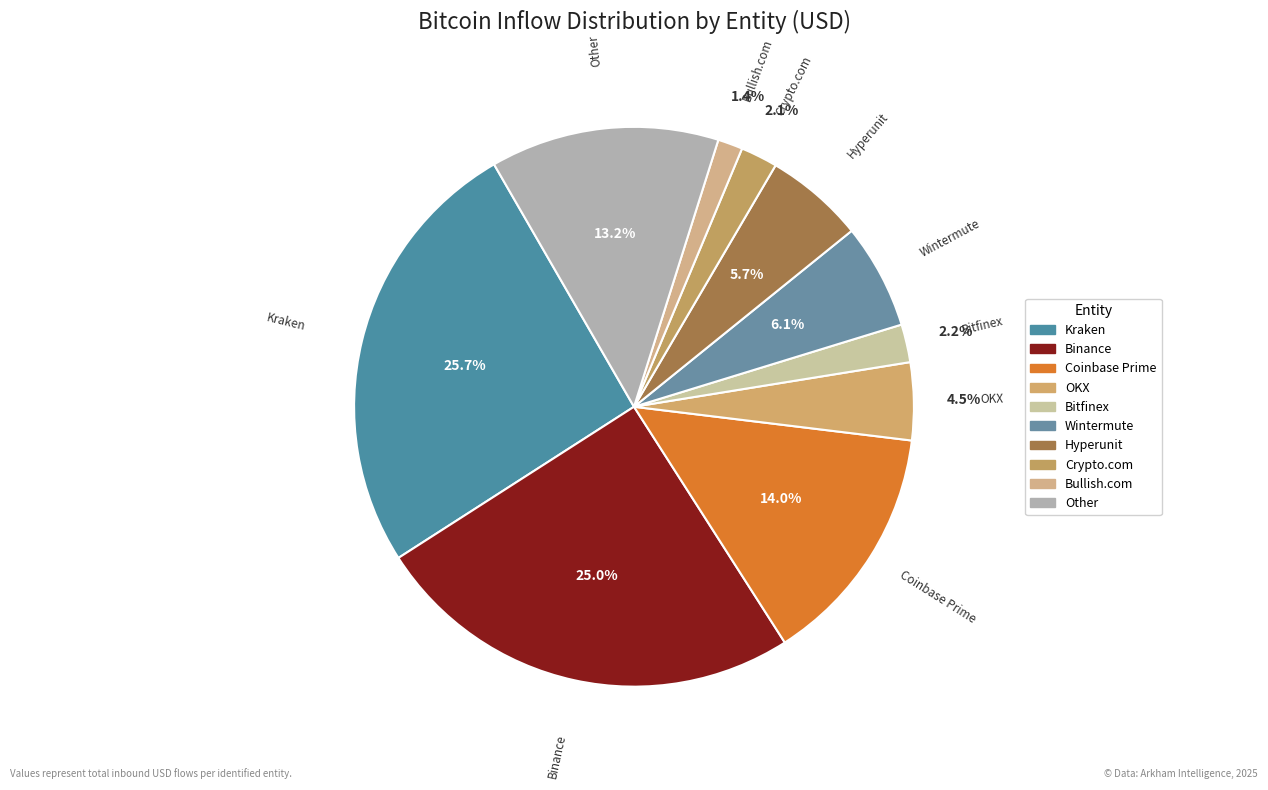

To the nearest percent, what is the difference between the largest and smallest slice percentages?

24%